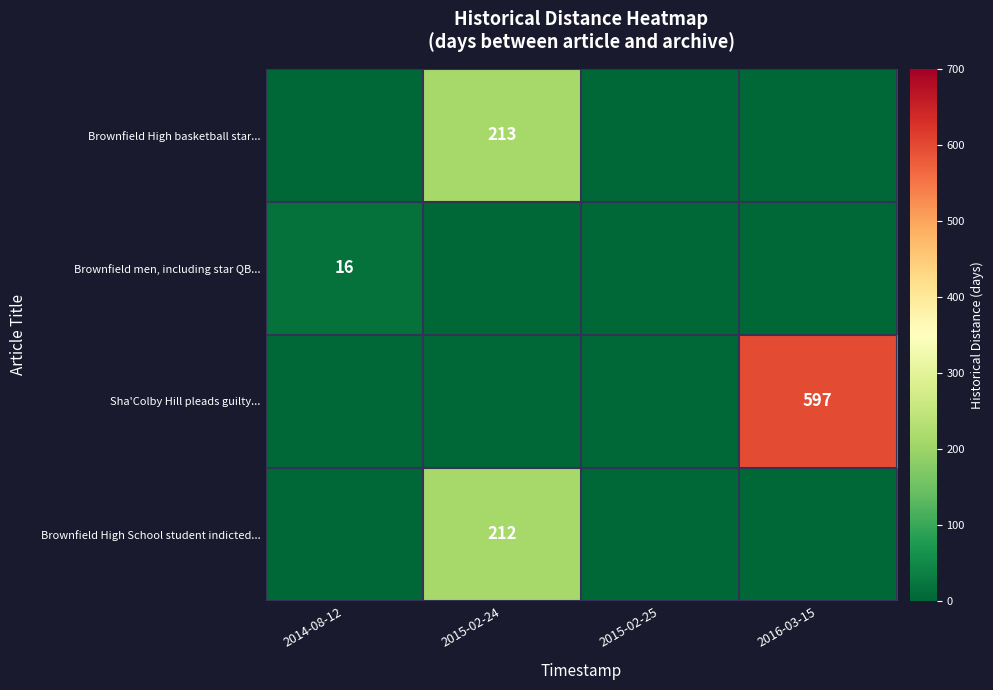

How many data points does each series have?

4